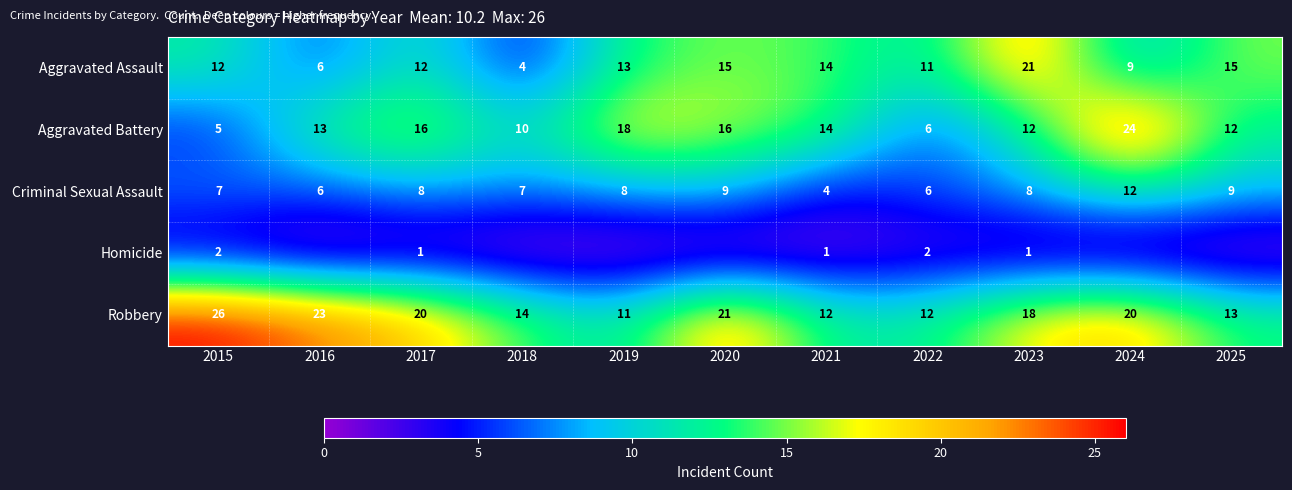

What is the difference between the highest and lowest values at 2021?

13